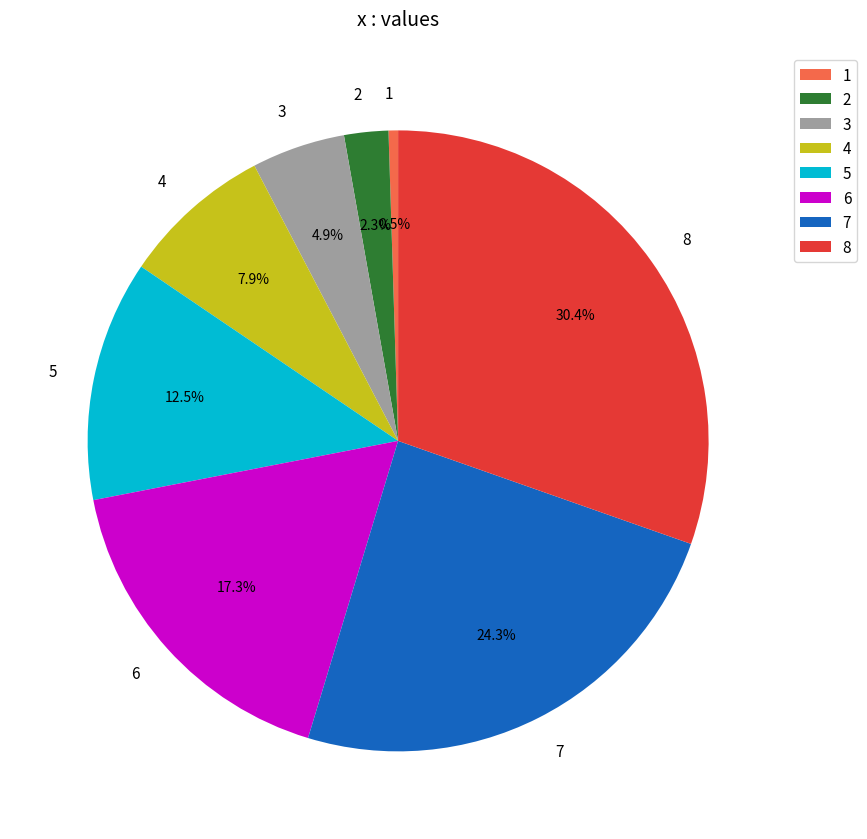

Is the sum of 1 and 8 greater than half?

No